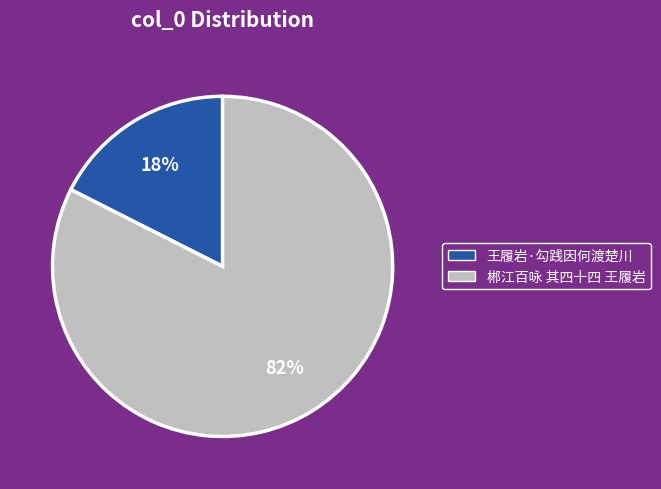

To the nearest percent, what percentage of the pie is 郴江百咏 其四十四 王履岩?

82%